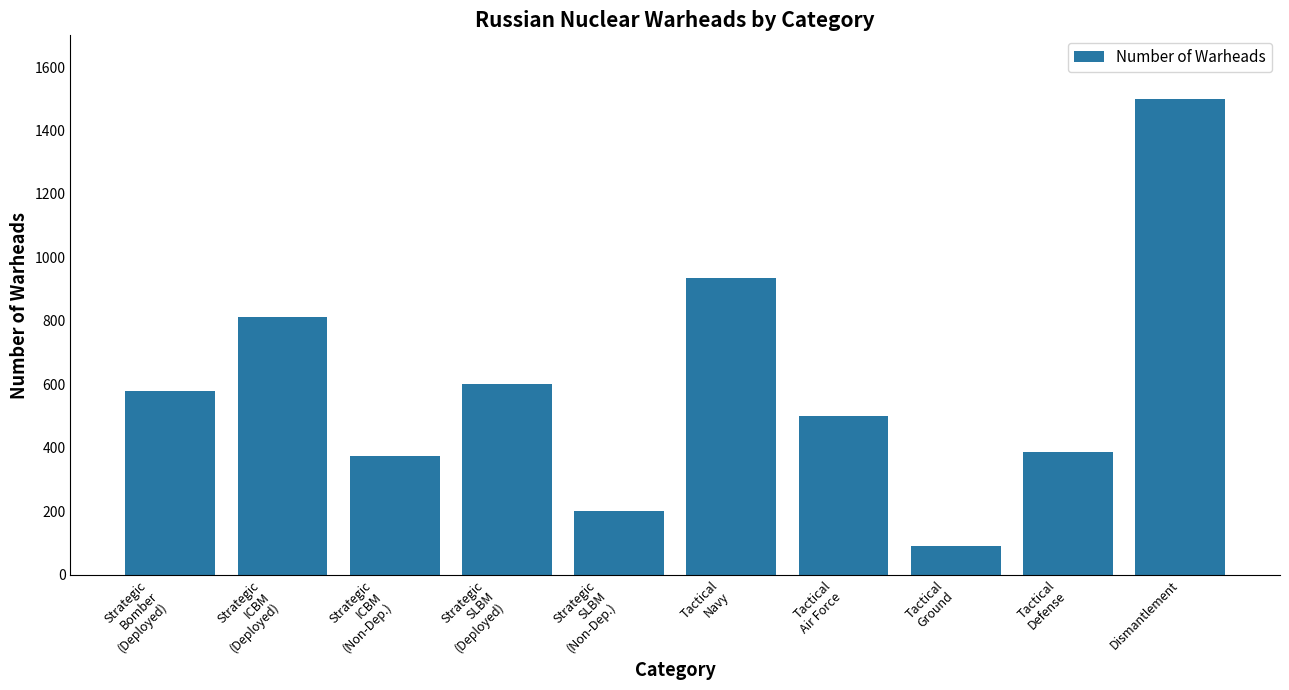

Reading left to right, list all the values displayed in this chart.

580	812	373	600	200	935	500	90	387	1500